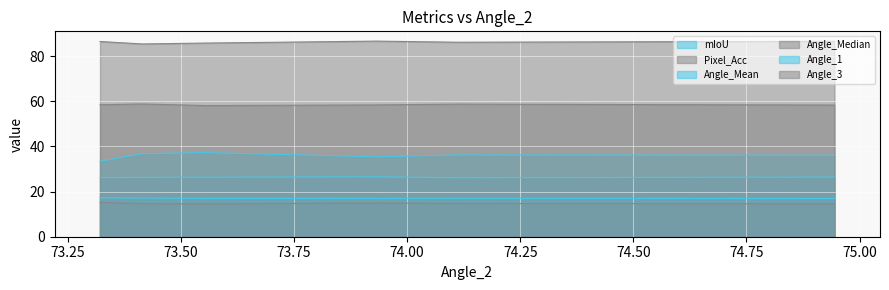

Rank the series at 73.25 from highest to lowest value.

Angle_3, Pixel_Acc, Angle_1, mIoU, Angle_Mean, Angle_Median